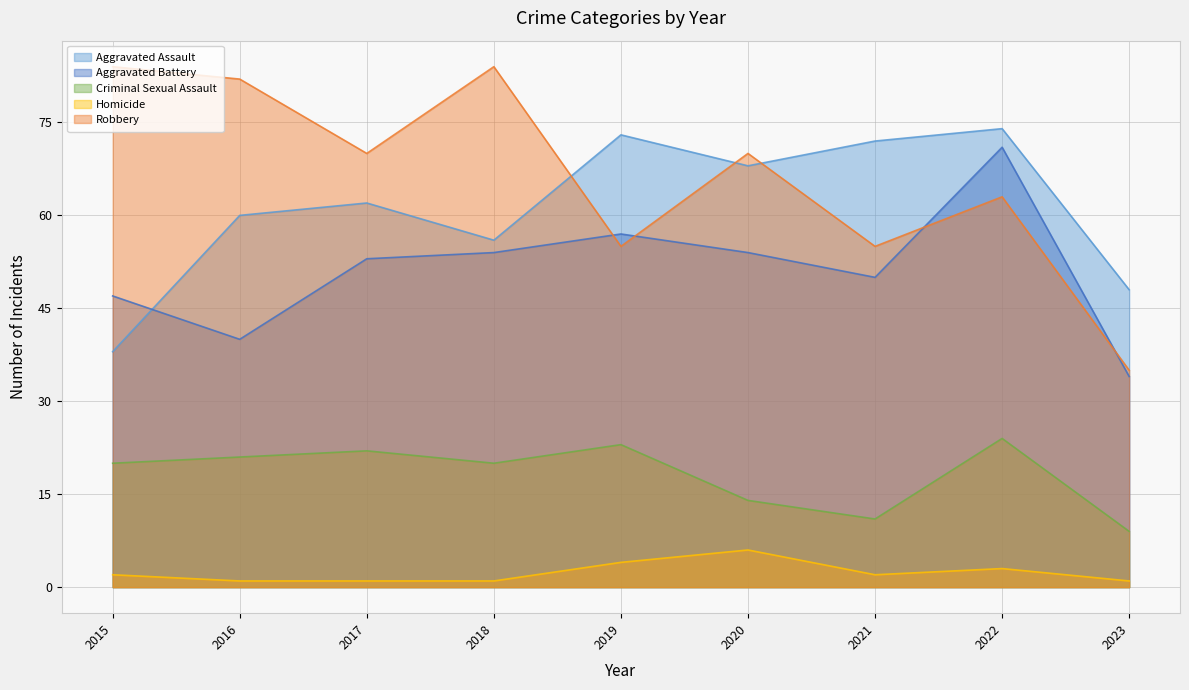

Between 2018 and 2015, which is larger?

2018